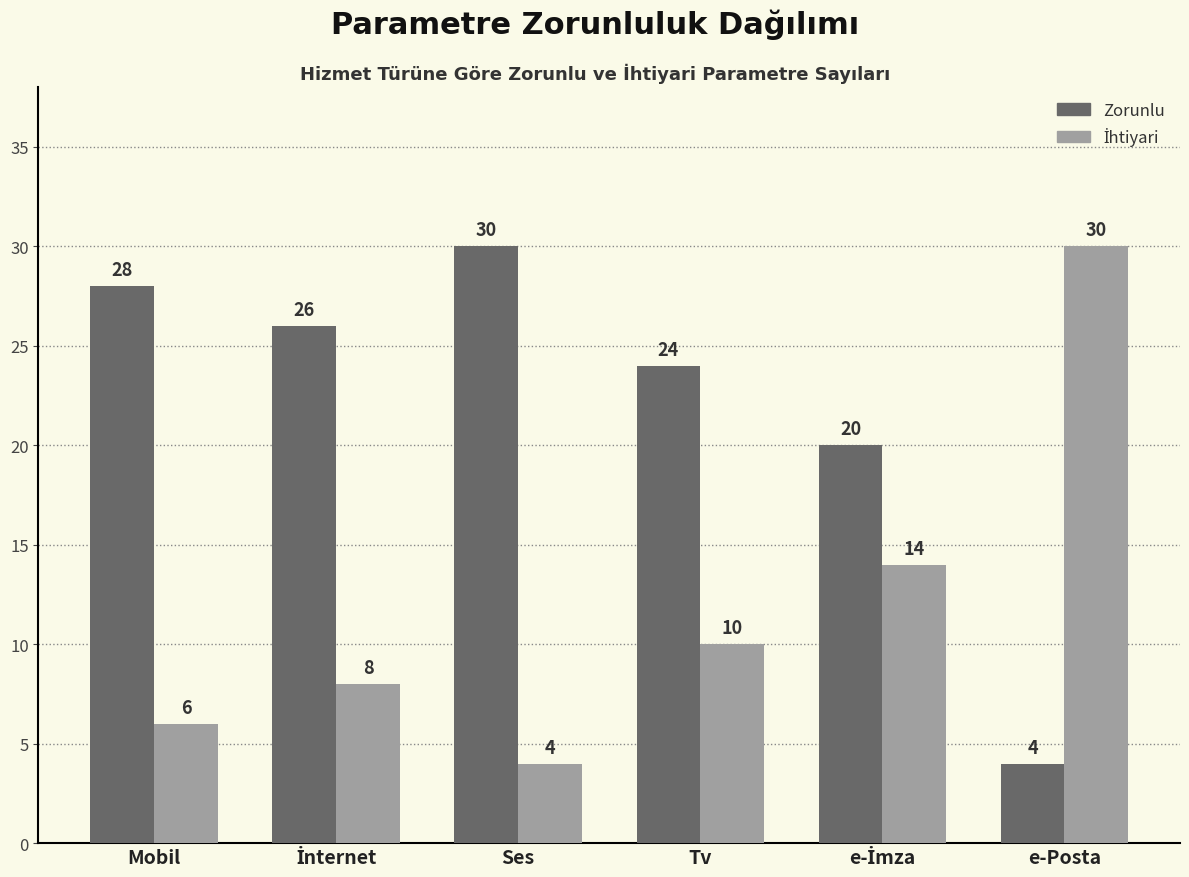

Count the number of data series in this chart.

2